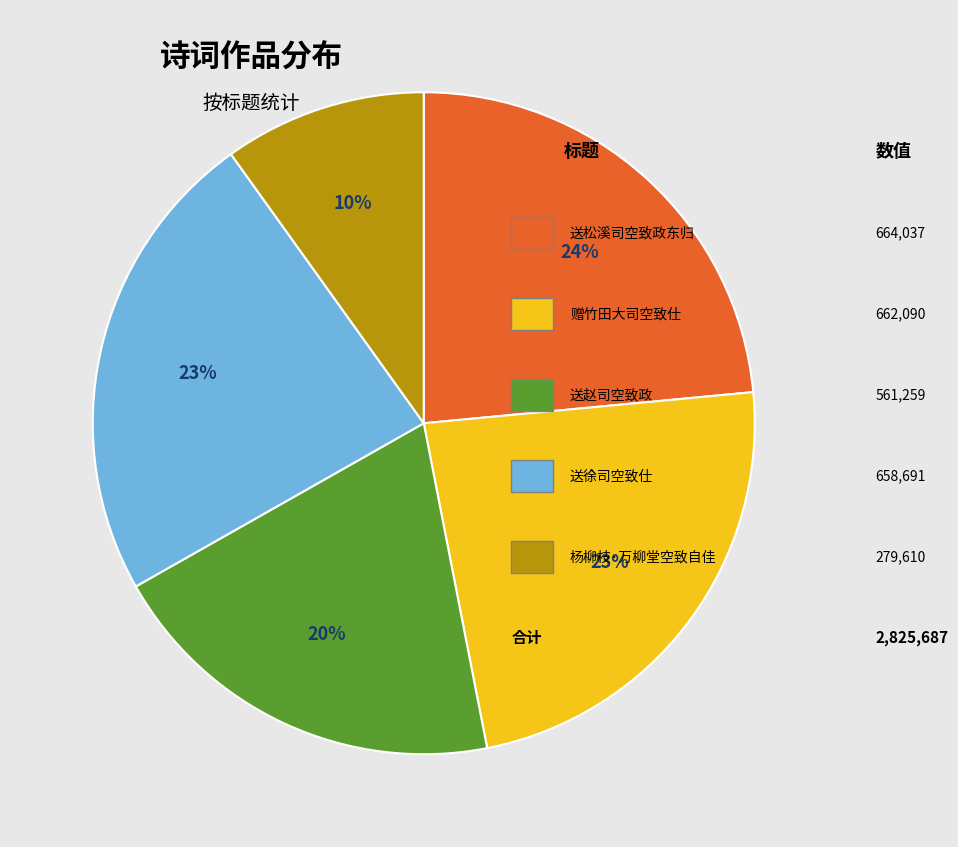

To the nearest percent, what is the average slice percentage?

20%